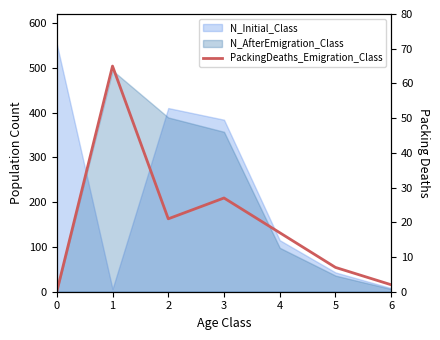

What is the change in value from 5 to 6?

-5